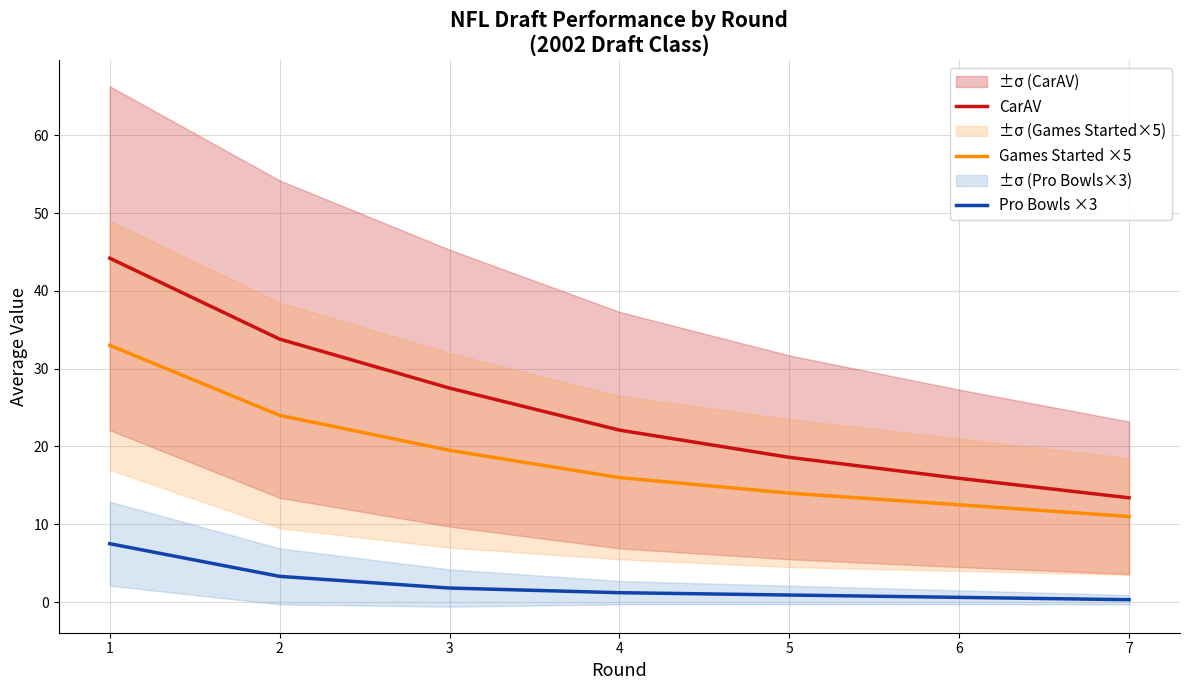

True or false: Pro Bowls ×3 has more than 1 interior local peaks.

False